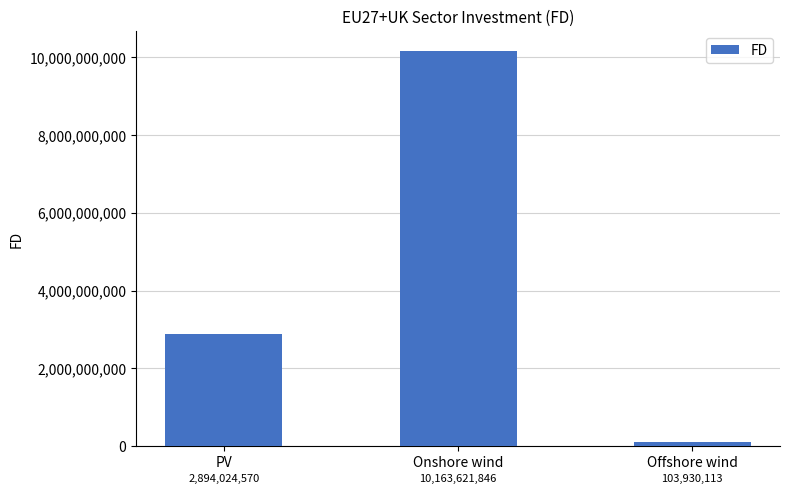

How many categories are shown in the chart?

3